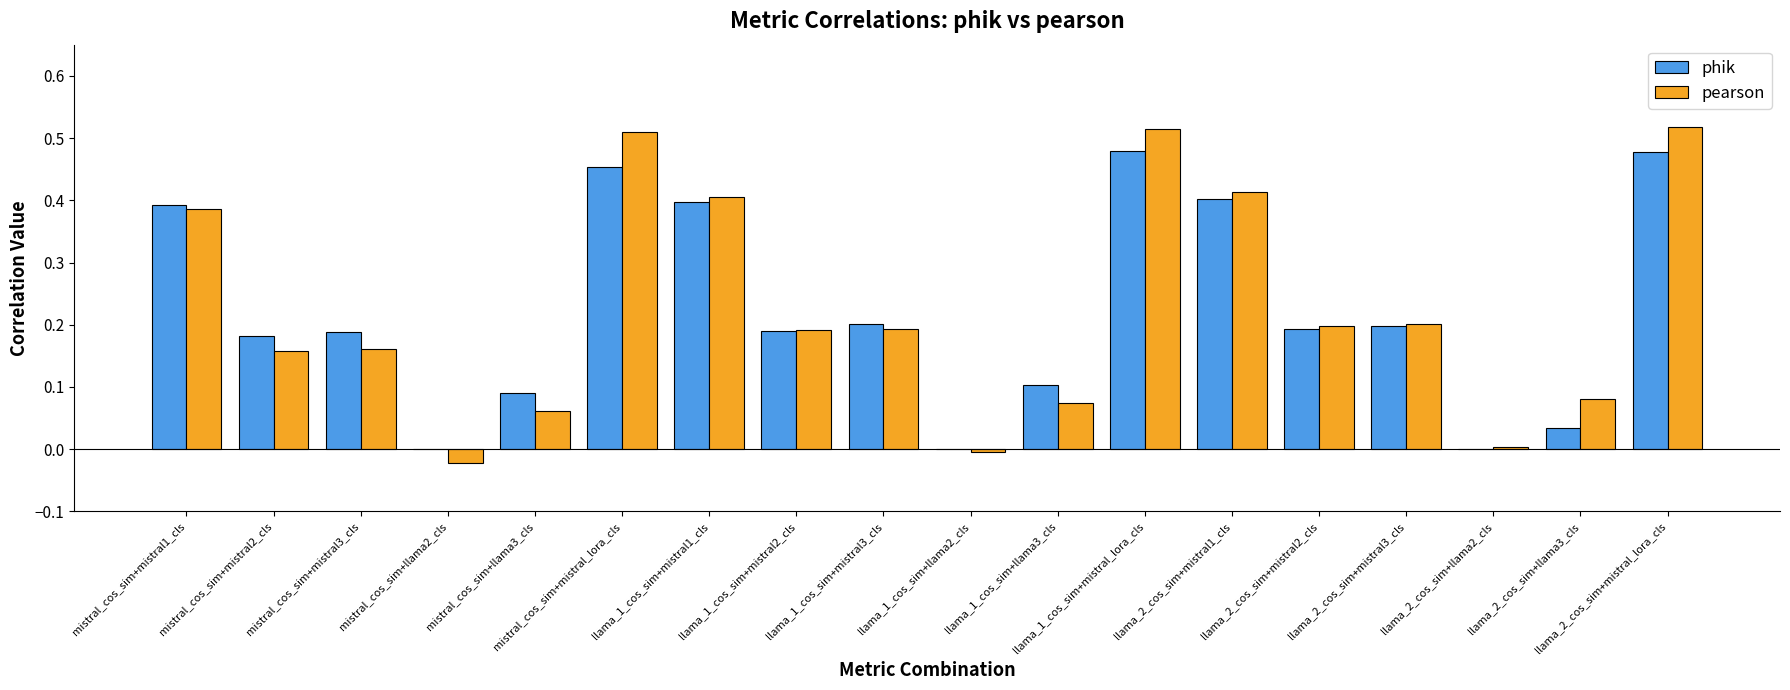

Between llama_1_cos_sim+mistral1_cls and llama_1_cos_sim+llama2_cls, which series saw the biggest shift?

pearson